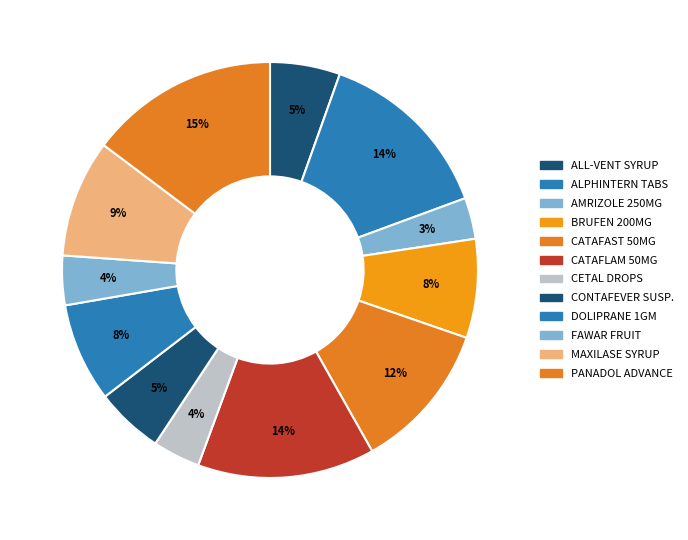

Count the number of slices in the pie.

12